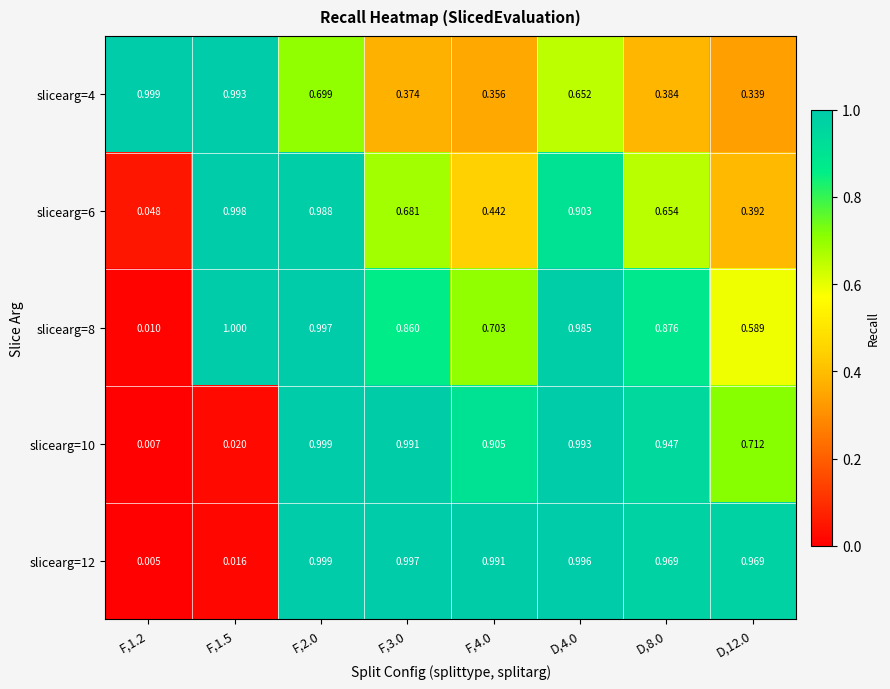

Is the value of slicearg=6 at F,1.5 greater than the value of slicearg=12 at F,1.2?

Yes